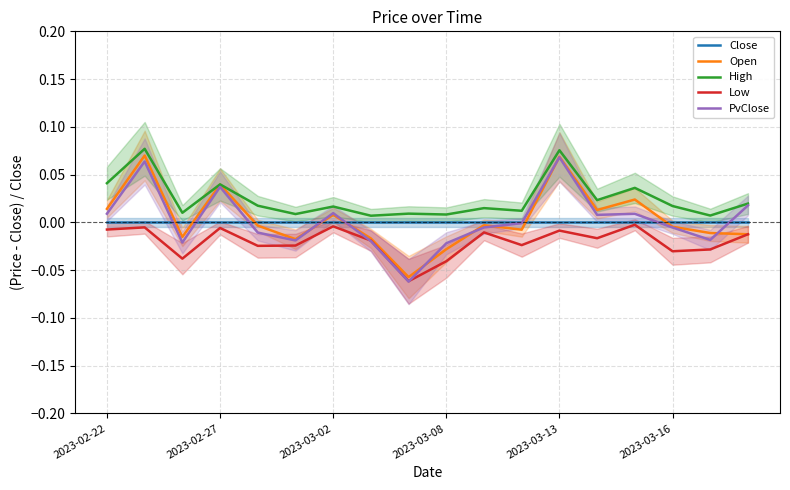

How many categories are shown in the chart?

18